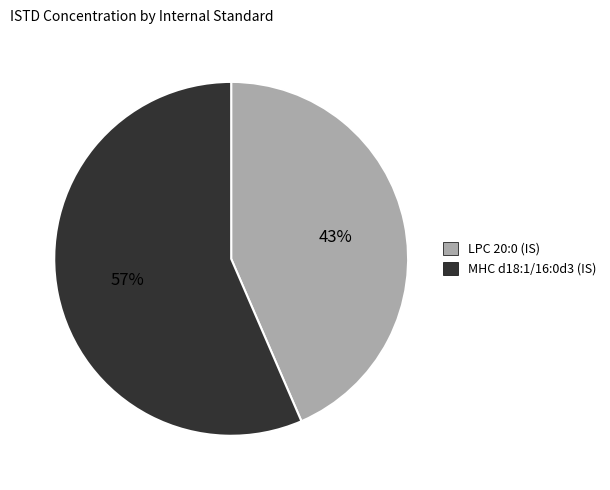

Rank the categories by value from highest to lowest.

MHC d18:1/16:0d3 (IS), LPC 20:0 (IS)